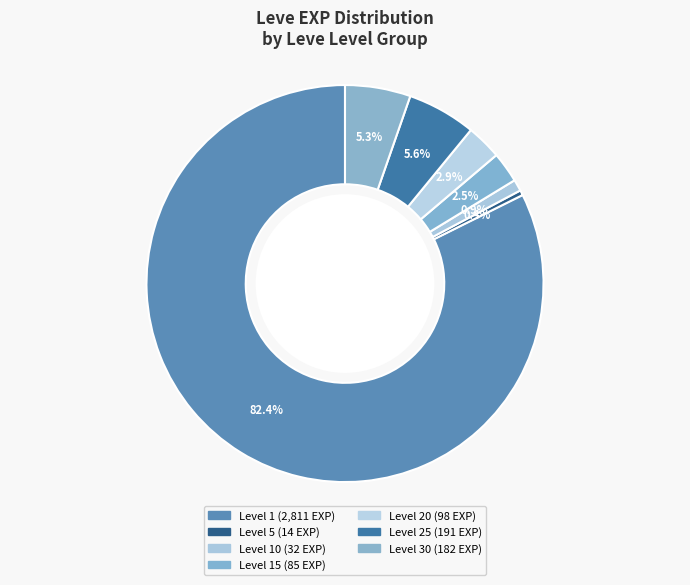

Count the number of slices in the pie.

7